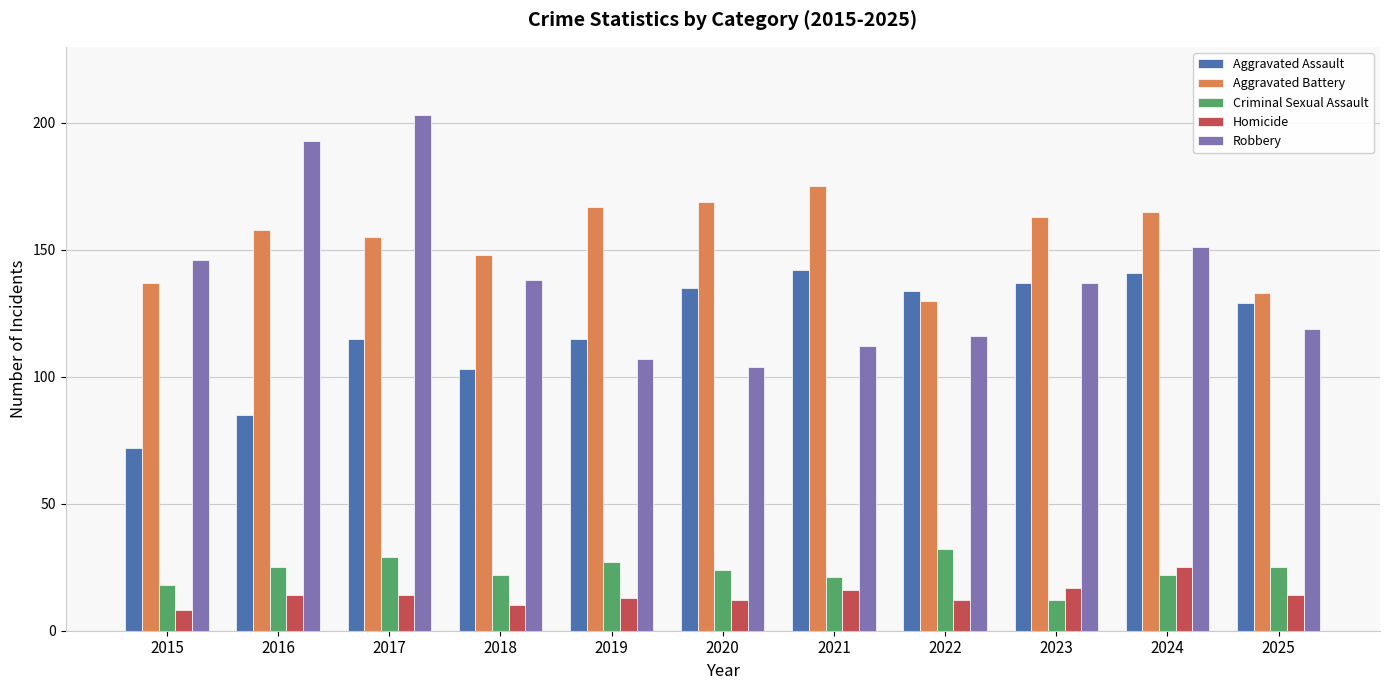

Reading right to left, transcribe all the data shown in this chart.

Aggravated Assault: 2025=129	2024=141	2023=137	2022=134	2021=142	2020=135	2019=115	2018=103	2017=115	2016=85	2015=72
Aggravated Battery: 2025=133	2024=165	2023=163	2022=130	2021=175	2020=169	2019=167	2018=148	2017=155	2016=158	2015=137
Criminal Sexual Assault: 2025=25	2024=22	2023=12	2022=32	2021=21	2020=24	2019=27	2018=22	2017=29	2016=25	2015=18
Homicide: 2025=14	2024=25	2023=17	2022=12	2021=16	2020=12	2019=13	2018=10	2017=14	2016=14	2015=8
Robbery: 2025=119	2024=151	2023=137	2022=116	2021=112	2020=104	2019=107	2018=138	2017=203	2016=193	2015=146